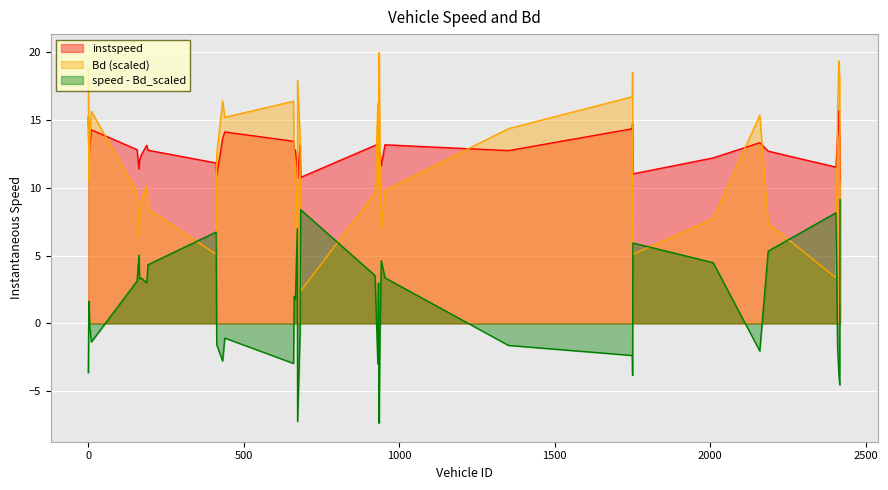

What is the greatest value displayed?

19.9